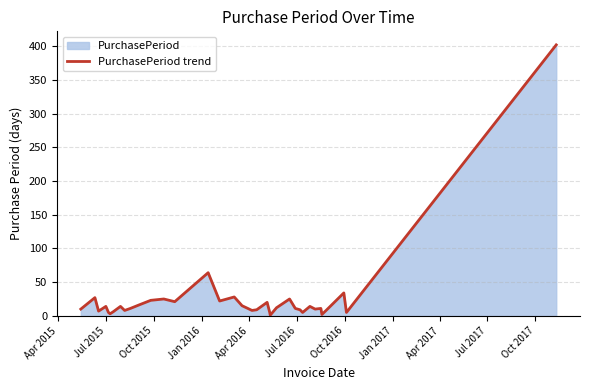

What is the difference between the maximum and minimum values?

401